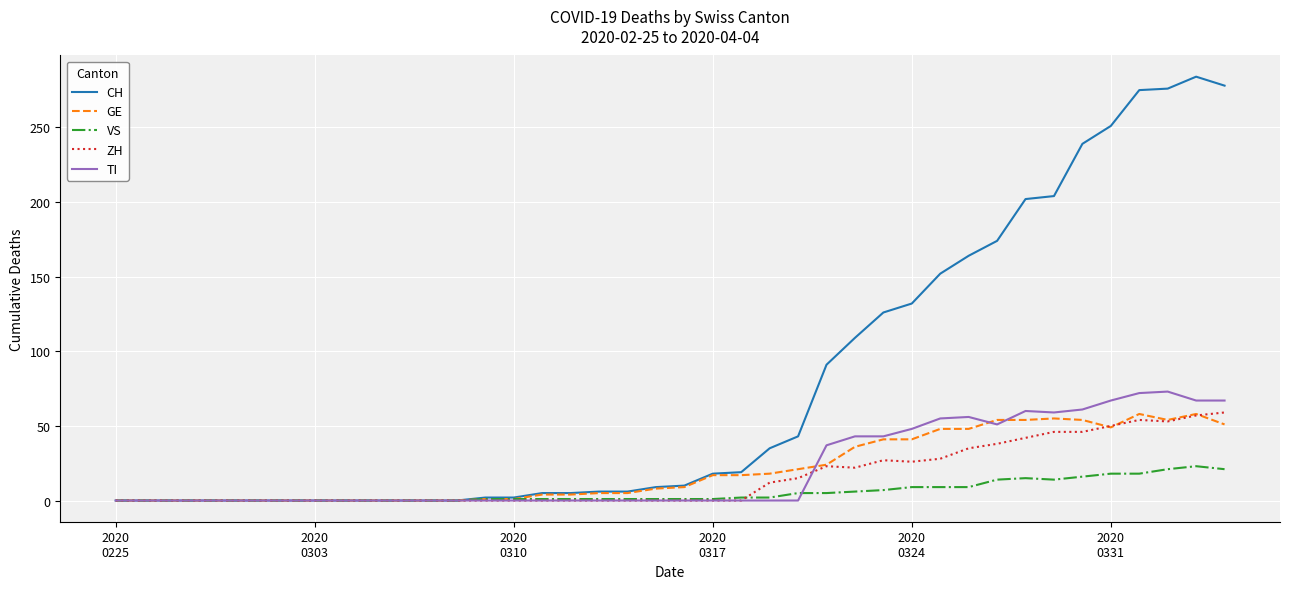

What is the highest value of the CH series?

284